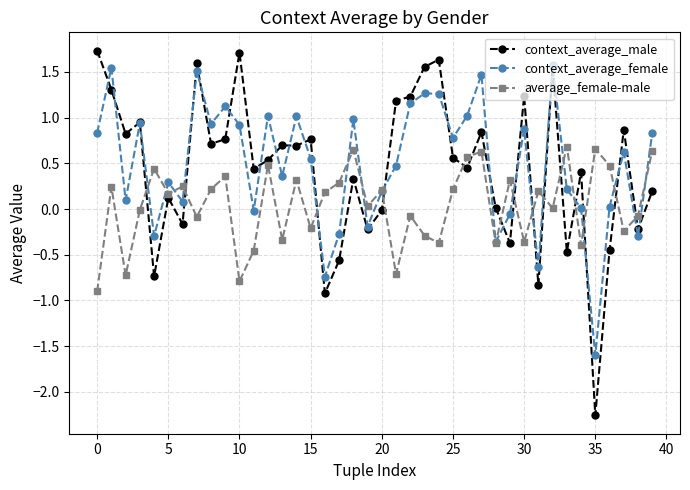

True or false: context_average_male and average_female-male intersect in this chart.

True